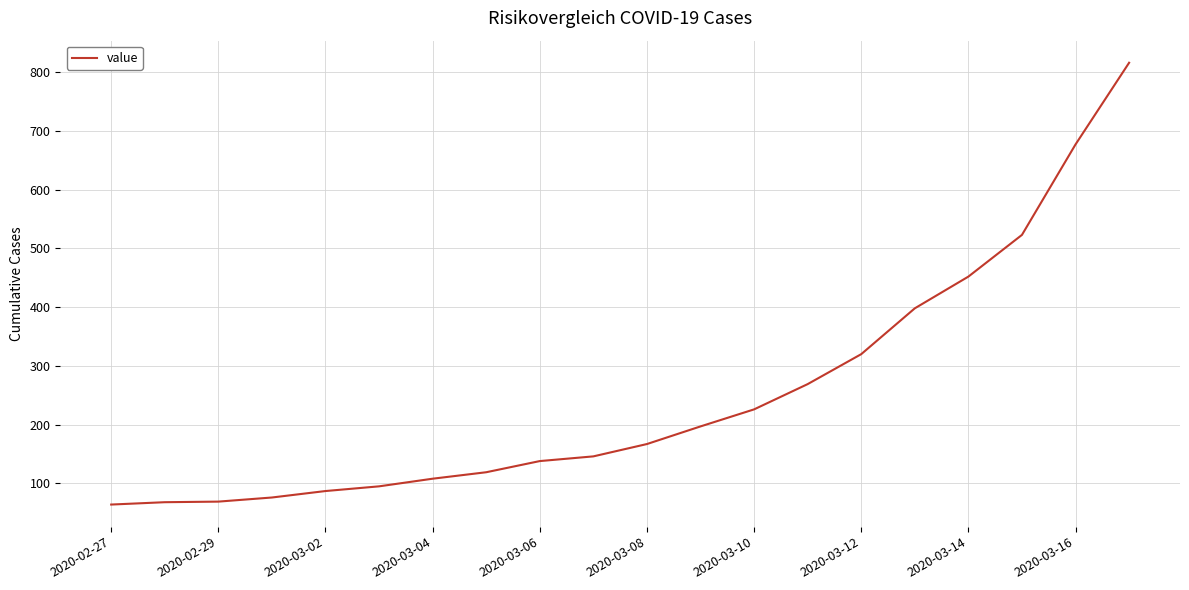

What is the difference between the maximum and minimum values?

752